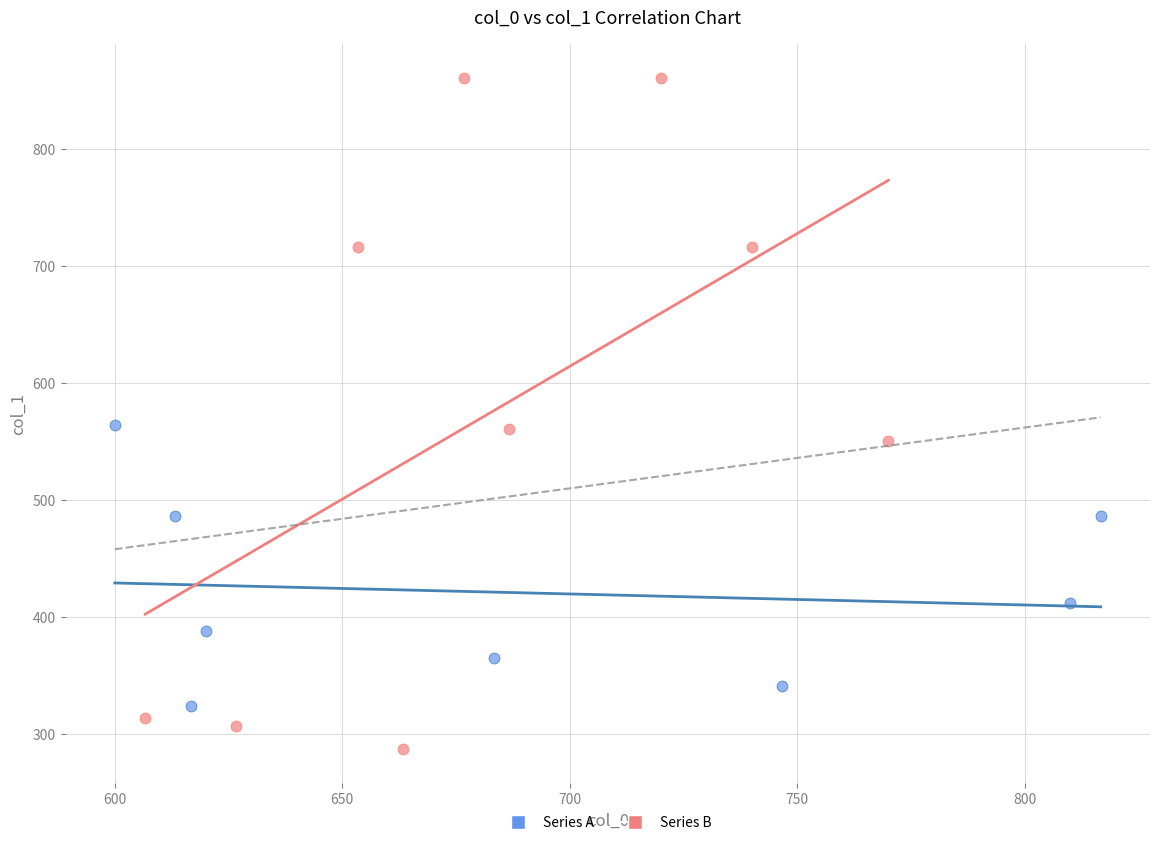

What are all the series names shown in the legend?

Series A, Series B